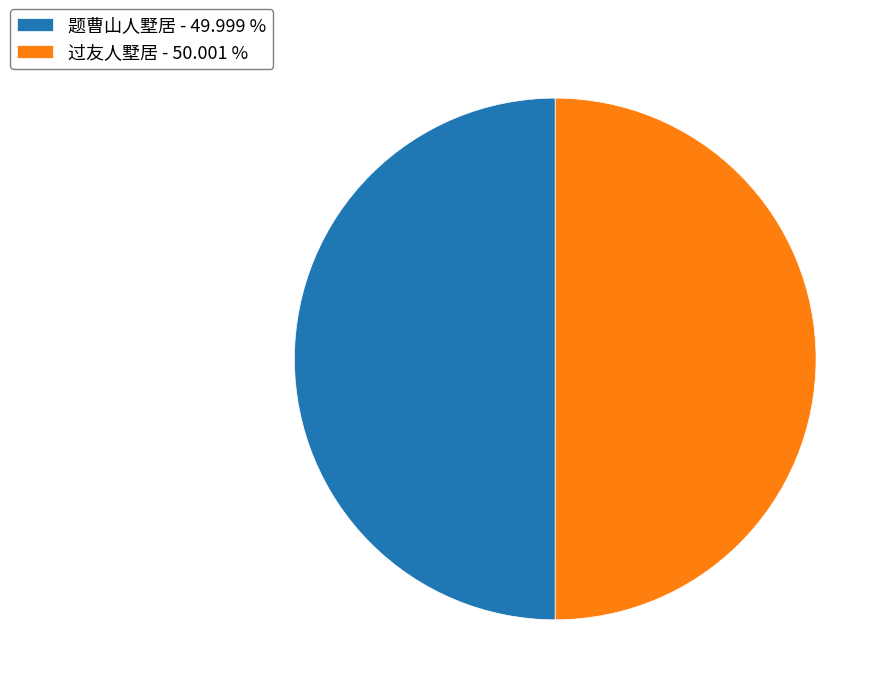

How many slices are in this pie chart?

2